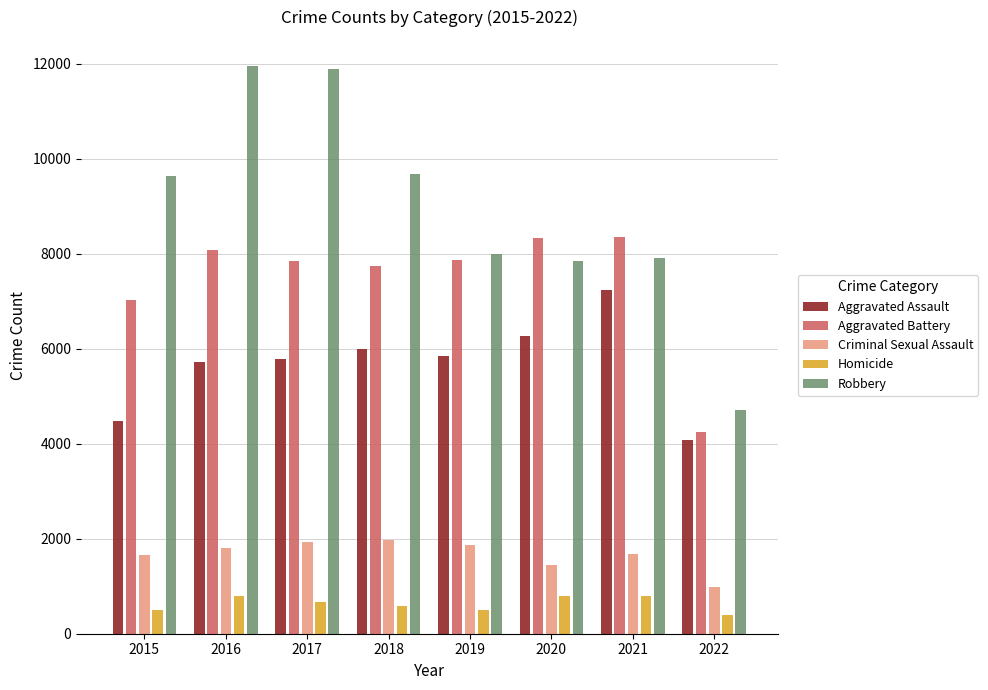

True or false: Robbery has a value of 7919 at 2021.

True